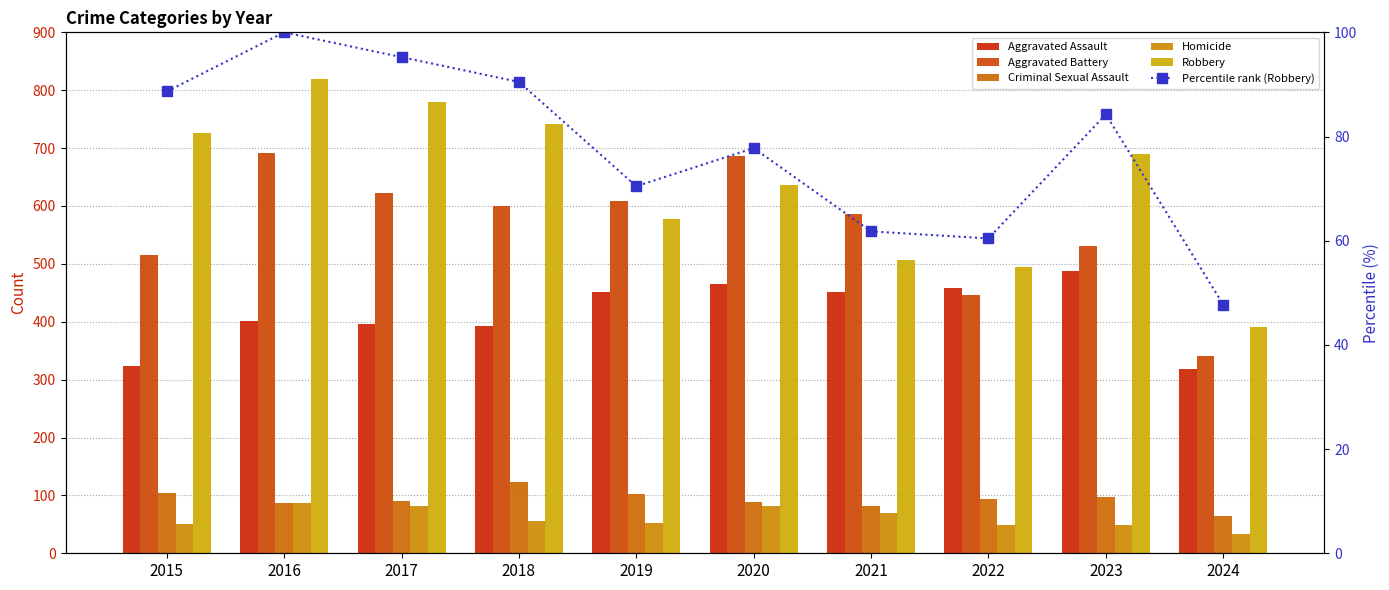

What is the minimum value shown in the chart?

33.0